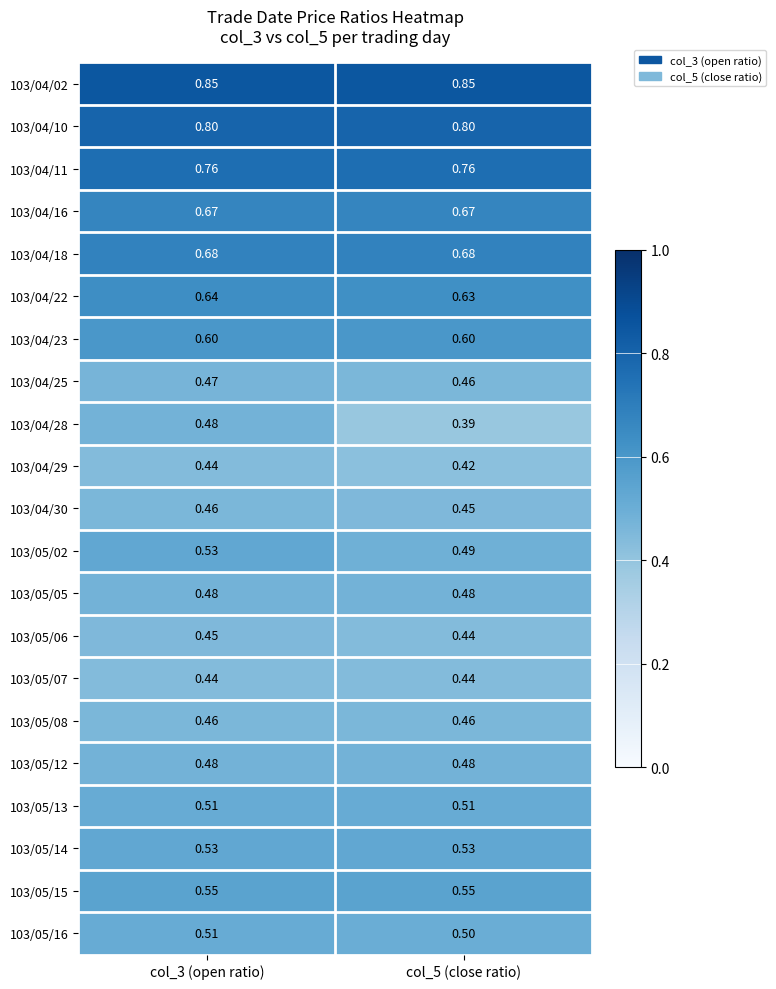

Which series has the widest spread of values?

103/04/28